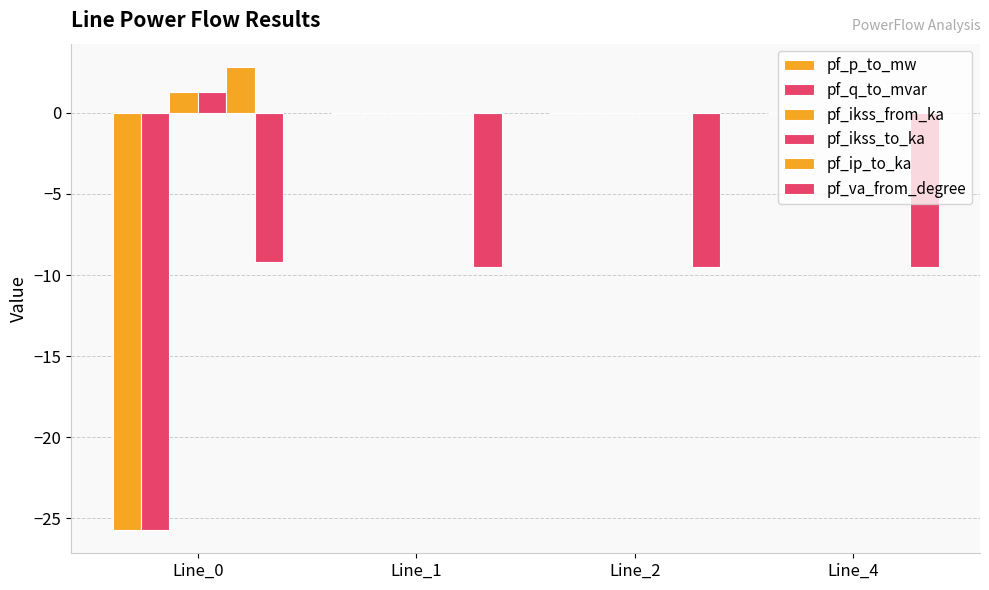

Reading right to left, extract all data points from this chart.

pf_p_to_mw: Line_4=0.0	Line_2=-0.0	Line_1=-0.0	Line_0=-25.7
pf_q_to_mvar: Line_4=0.0	Line_2=0.0	Line_1=0.0	Line_0=-25.7
pf_ikss_from_ka: Line_4=0.0	Line_2=0.0	Line_1=0.0	Line_0=1.3
pf_ikss_to_ka: Line_4=0.0	Line_2=0.0	Line_1=0.0	Line_0=1.3
pf_ip_to_ka: Line_4=0.0	Line_2=0.0	Line_1=0.0	Line_0=2.8
pf_va_from_degree: Line_4=-9.5	Line_2=-9.5	Line_1=-9.5	Line_0=-9.2